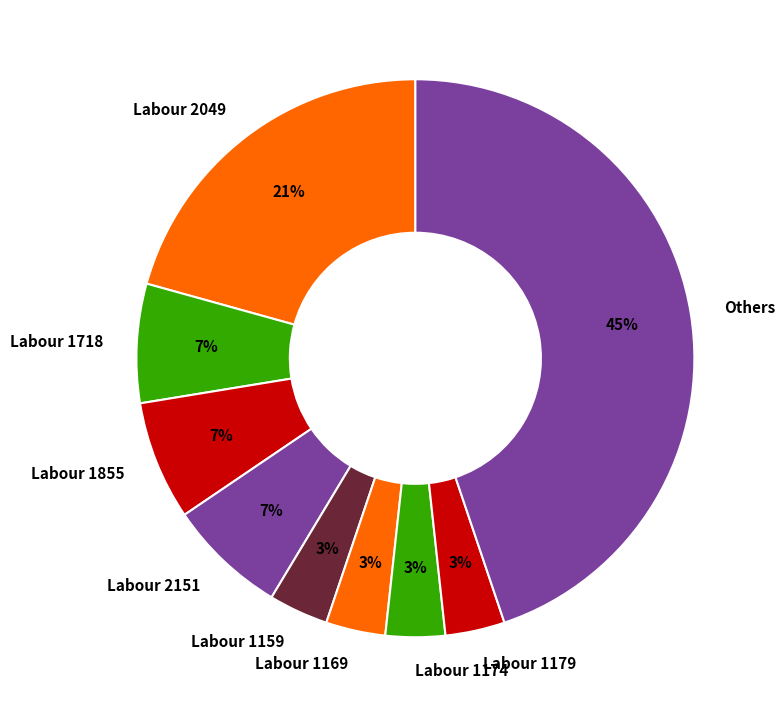

What is the largest slice in the pie chart?

Others